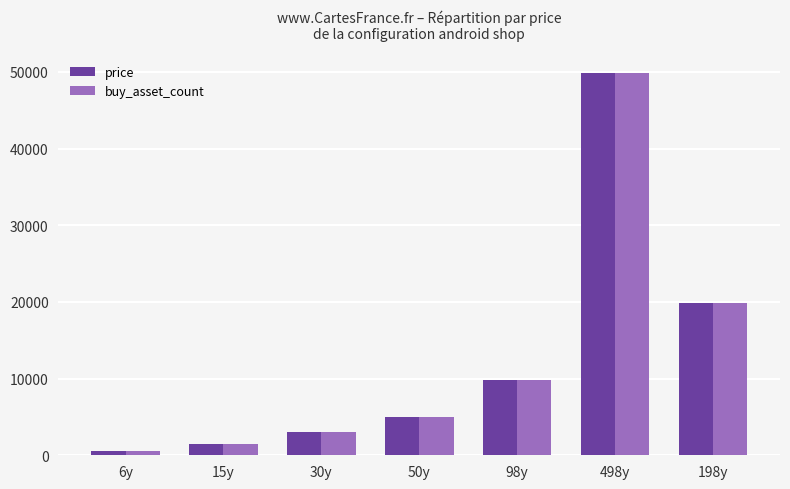

How many values in the buy_asset_count series are below 5000?

3